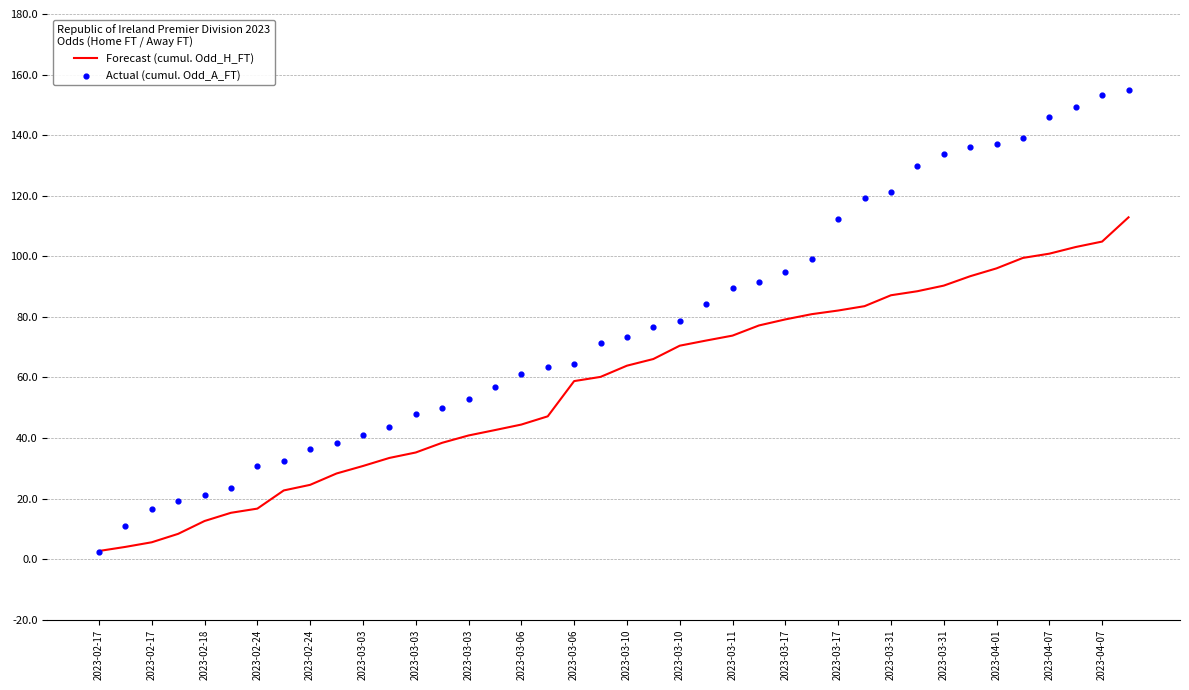

What is the total value across all series at 2023-04-07?

246.9